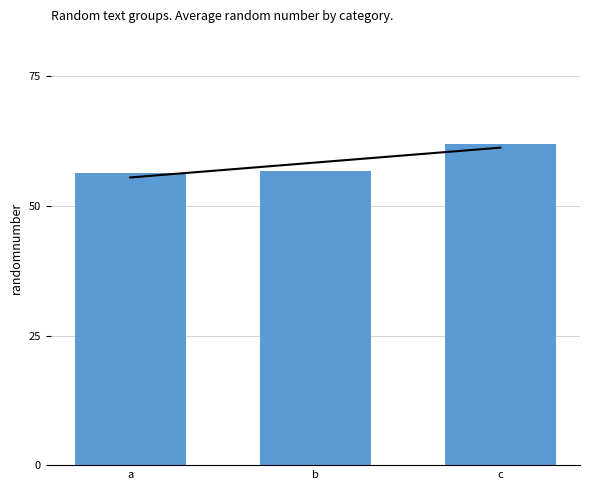

At which category does the chart reach its peak across all series?

c